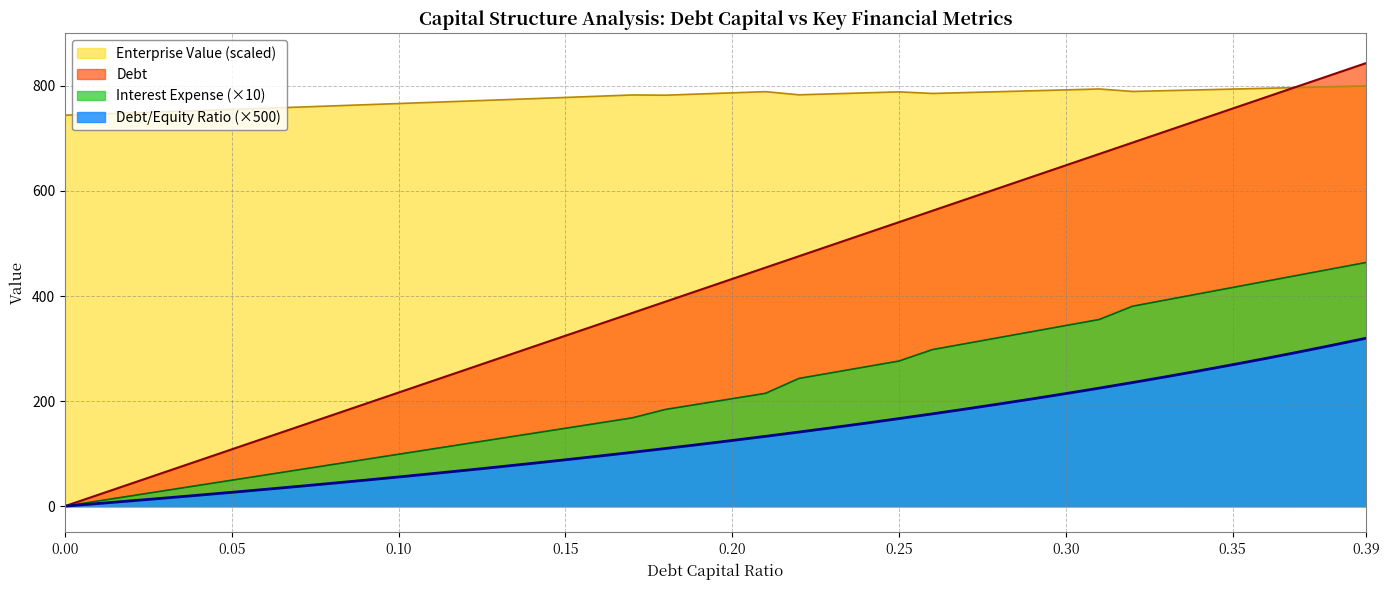

Is the value of debt at 0.37 greater than the value of debt_capital at 0.33?

No